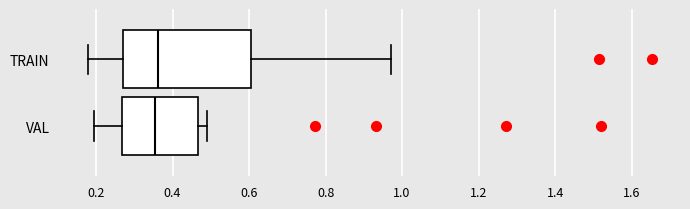

Reading bottom to top, transcribe this box plot: for each box, give where its median line is, the range the box spans, and where its two whiskers end, as read against the x-axis. The values are not printed on the chart, so give them approximately, as read against the axis.

VAL: median 0.36, box 0.26 to 0.46, whiskers 0.20 to 0.48
TRAIN: median 0.36, box 0.26 to 0.60, whiskers 0.18 to 0.98